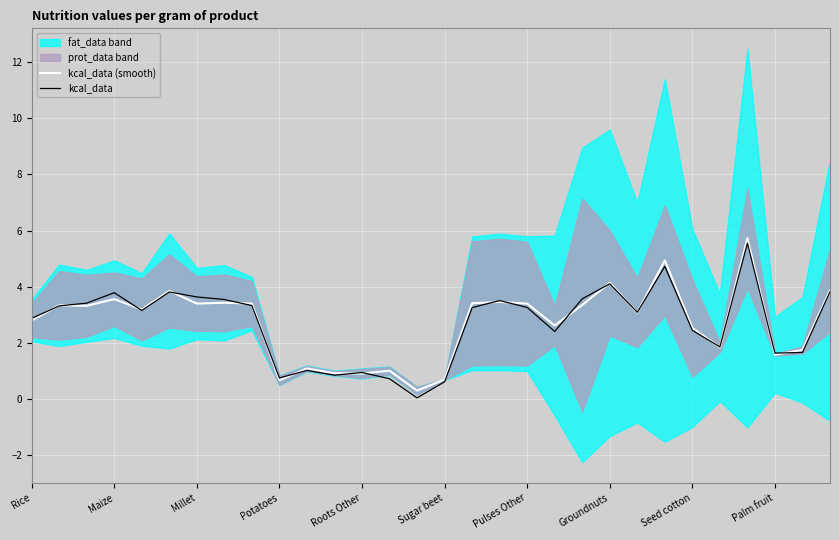

What is the maximum value for kcal_data (smooth)?

5.7